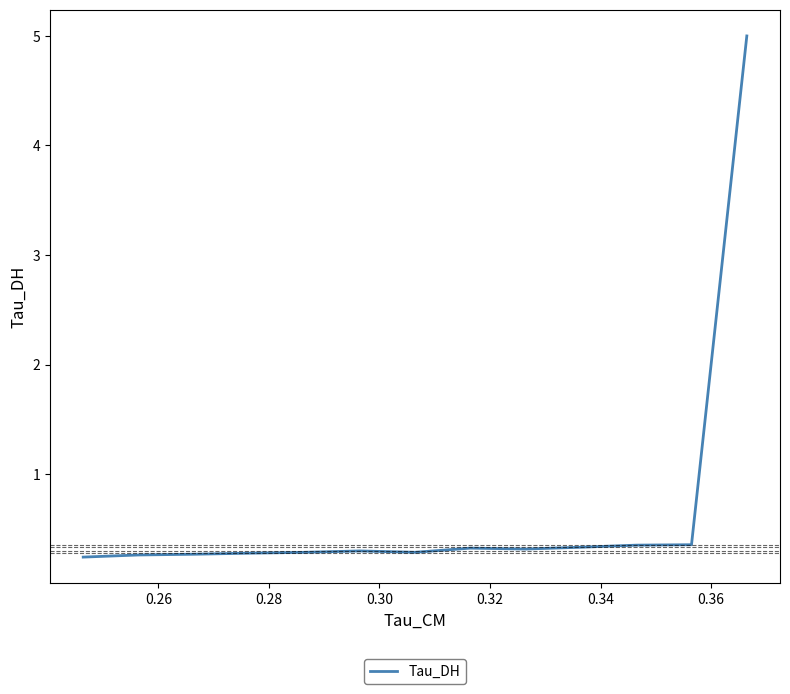

Between 0.26 and 0.30, which is larger?

0.30